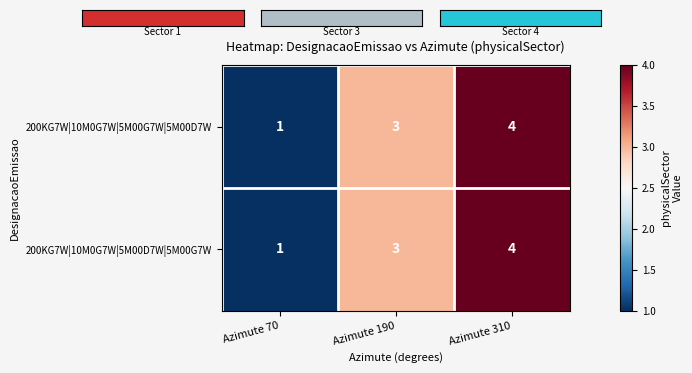

The 200KG7W|10M0G7W|5M00D7W|5M00G7W series shows 1 at Azimute 70. True or false?

True